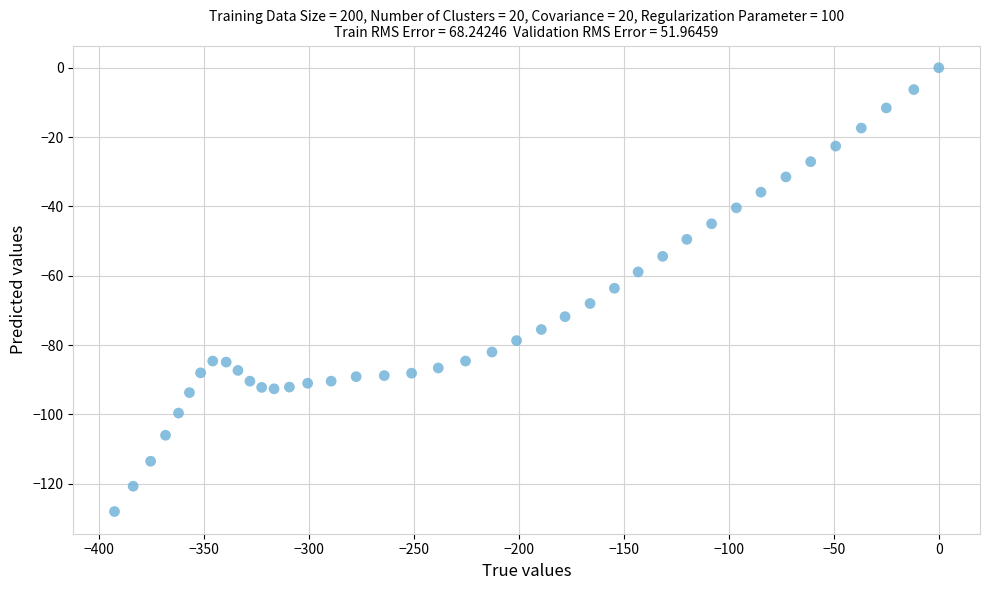

What is the range of Y values (max minus min)?

128.0